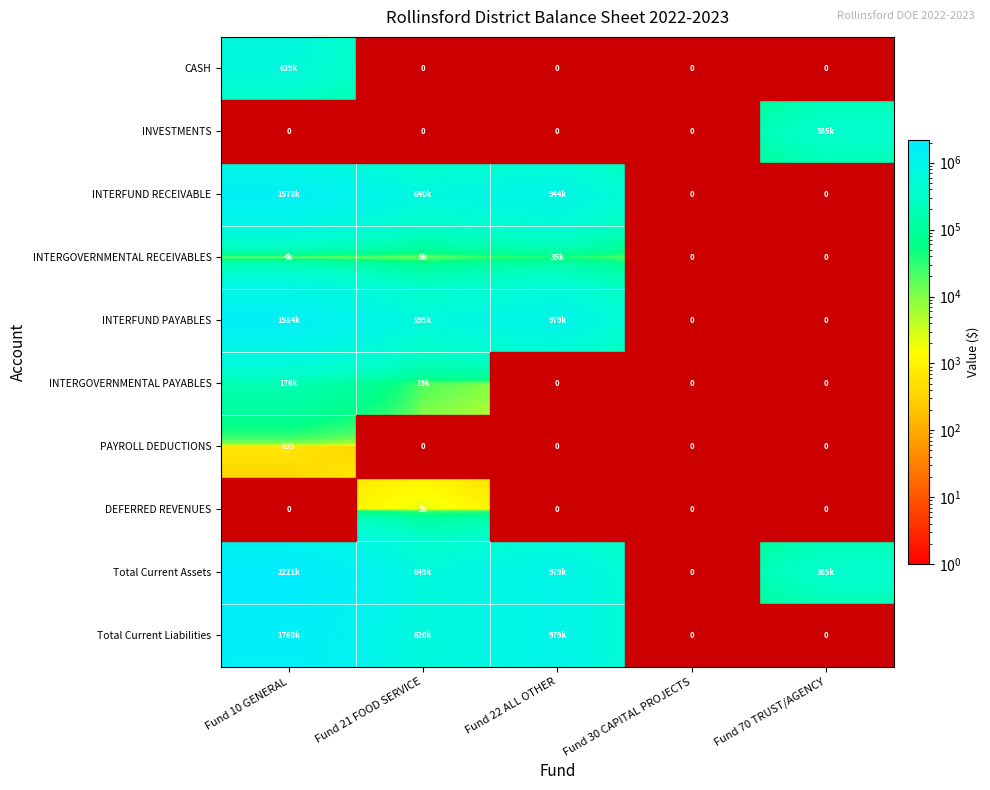

At which category is the sum across all series the highest?

Fund 10 GENERAL